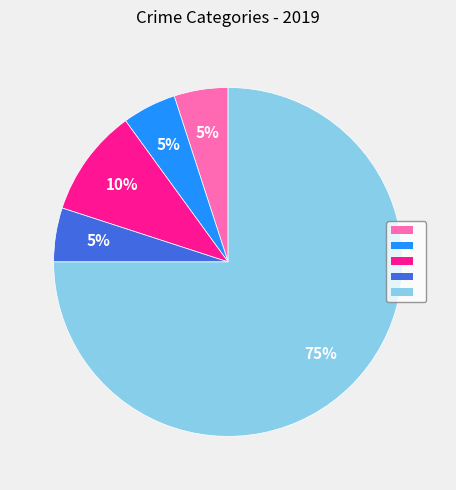

Does any single category account for the majority?

Yes